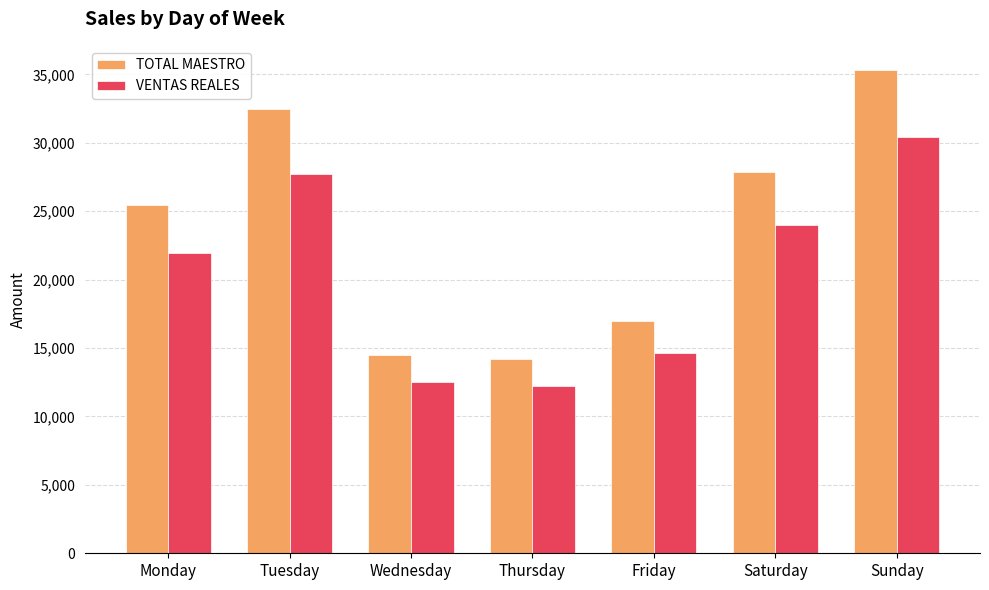

List the series in order of their overall mean, lowest first.

VENTAS REALES, TOTAL MAESTRO